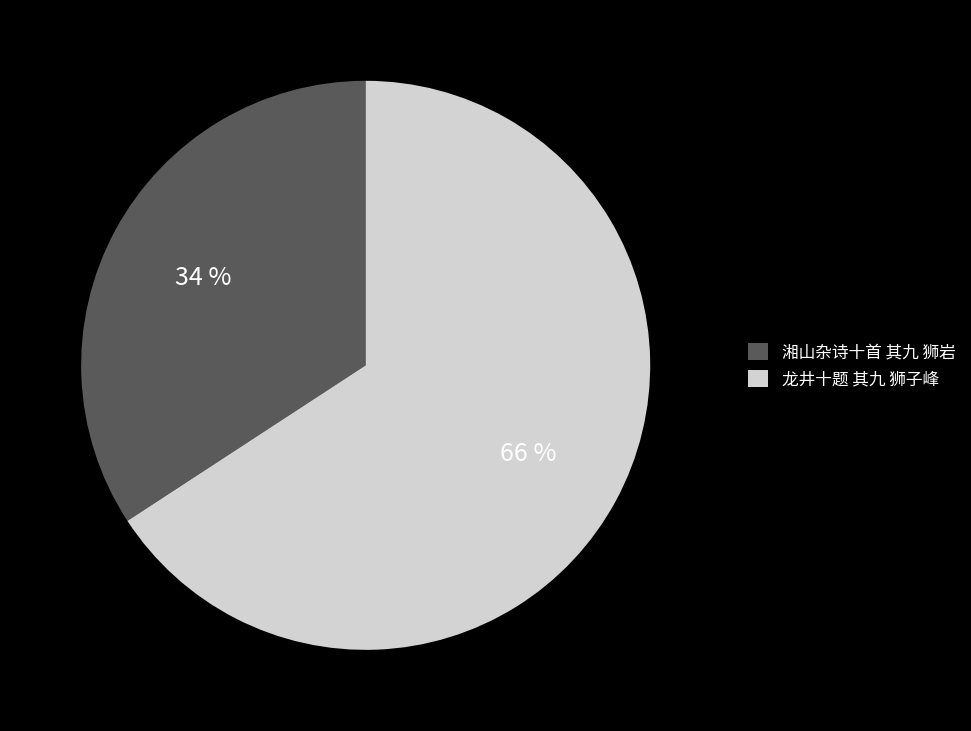

Is the sum of 湘山杂诗十首 其九 狮岩 and 龙井十题 其九 狮子峰 greater than half?

Yes